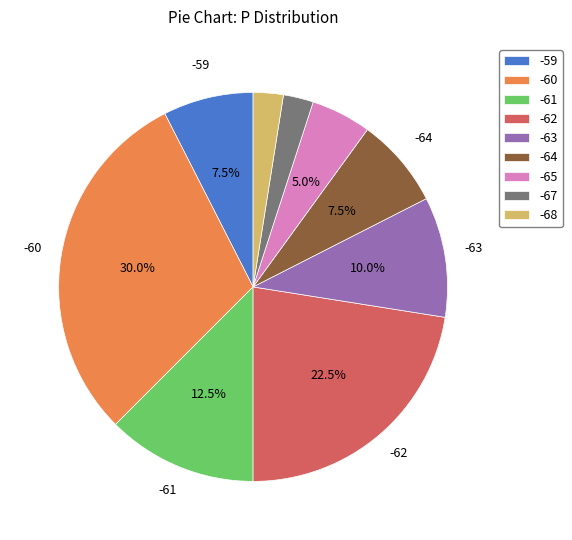

Does any single category account for the majority?

No